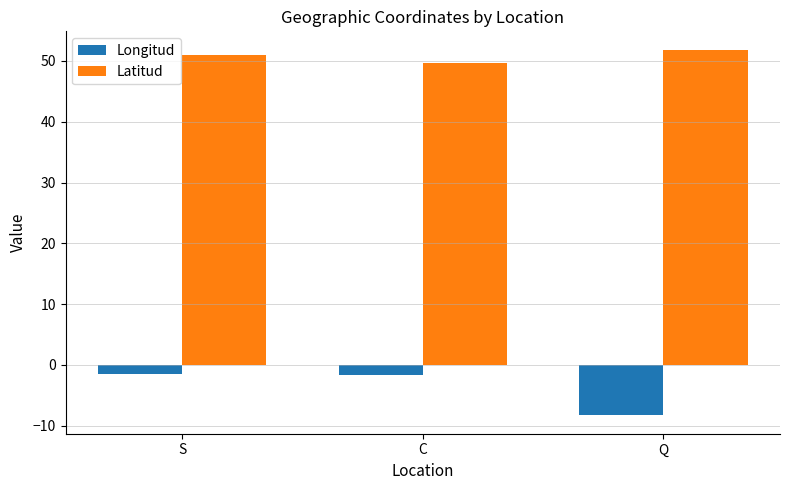

Rank the series by their maximum value, from highest to lowest.

Latitud, Longitud